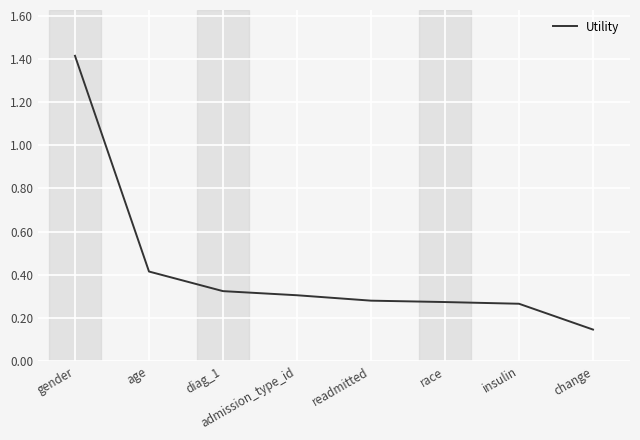

What position from the right is admission_type_id?

5